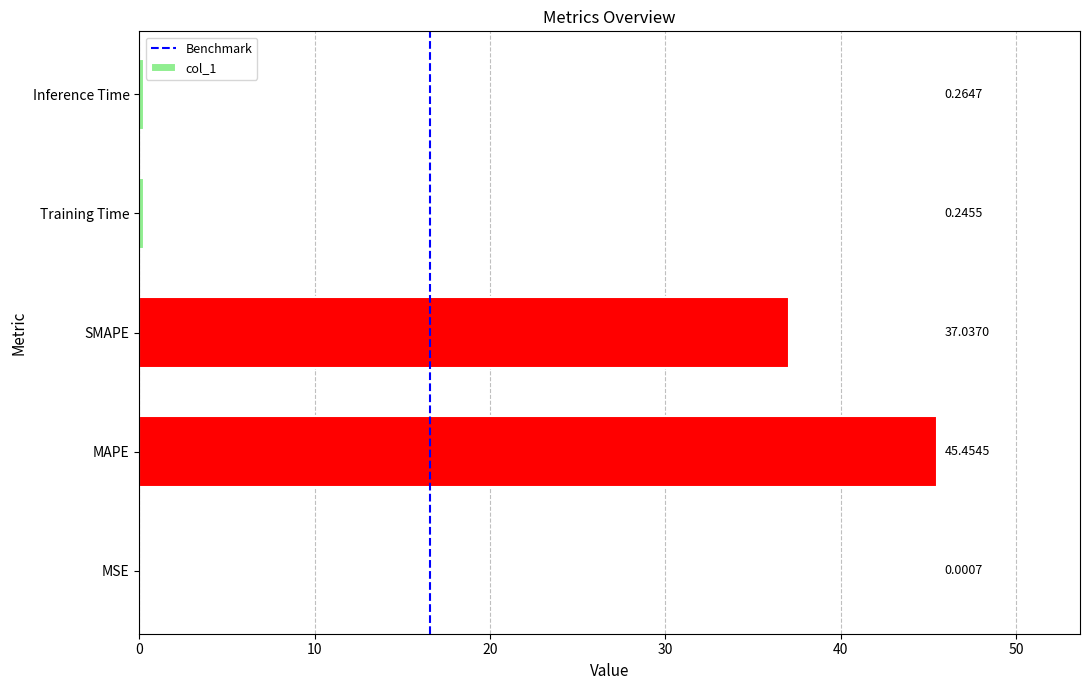

How many categories are shown in the chart?

5